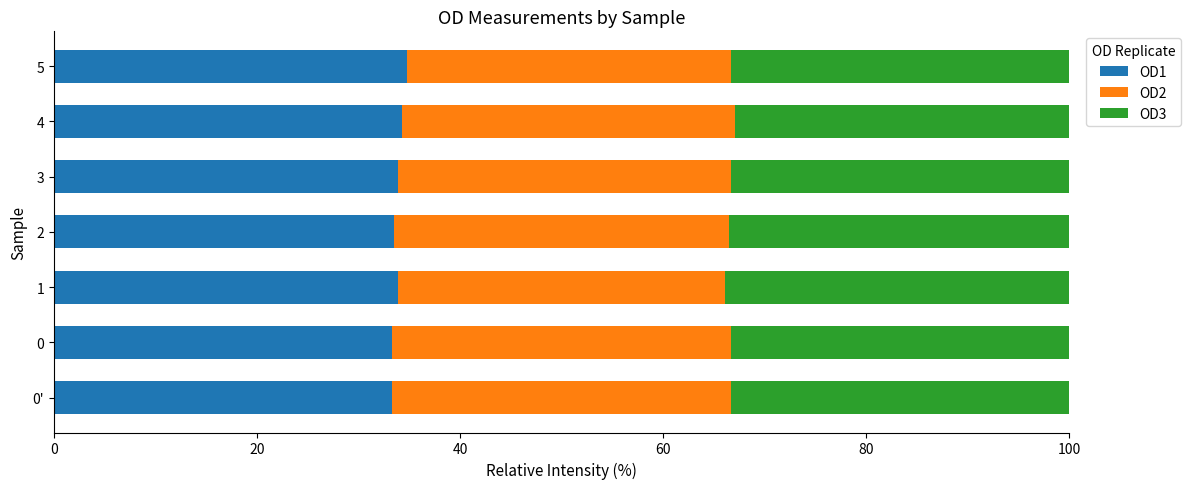

True or false: OD1 has a value of 34.8 at 5.

True